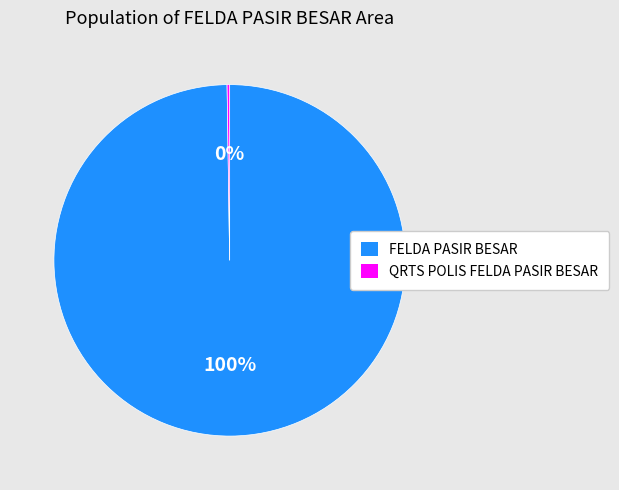

The FELDA PASIR BESAR slice represents 100% of the pie. True or false?

True